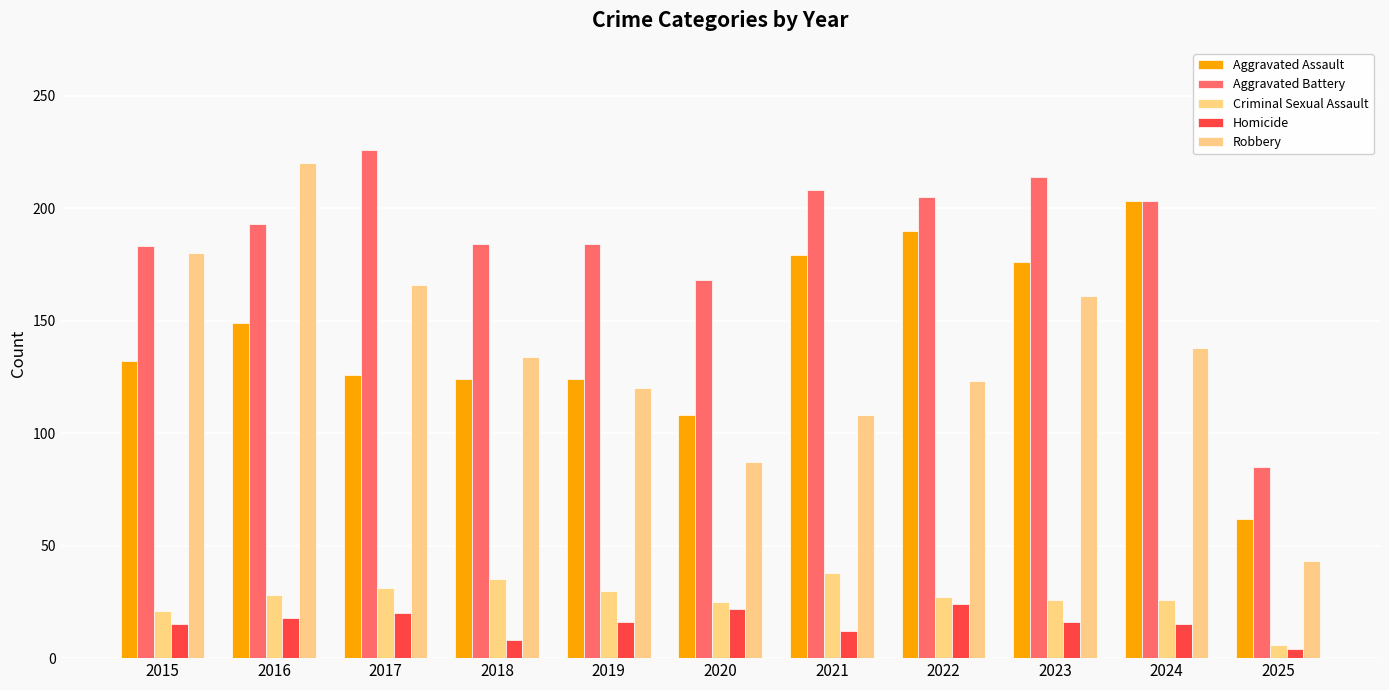

List the series in order of their peak value, highest first.

Aggravated Battery, Robbery, Aggravated Assault, Criminal Sexual Assault, Homicide